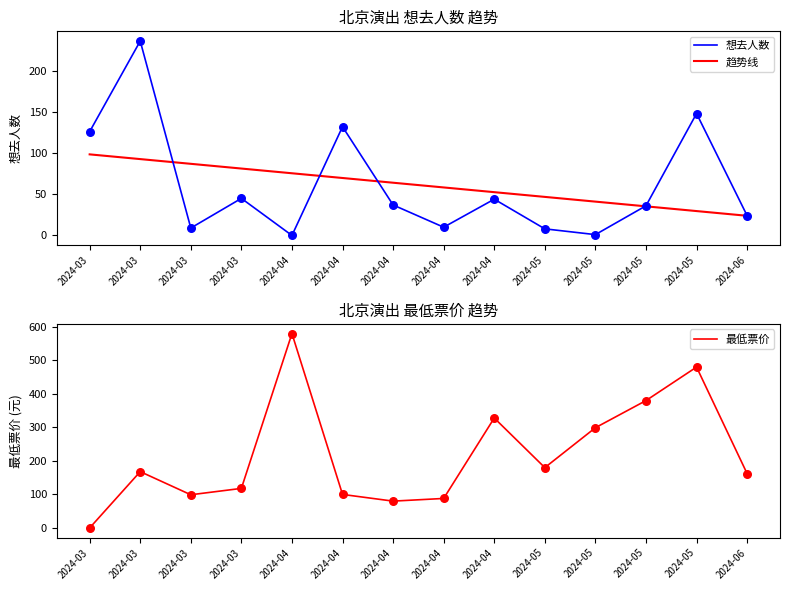

At which category is the sum across all series the highest?

2024-05